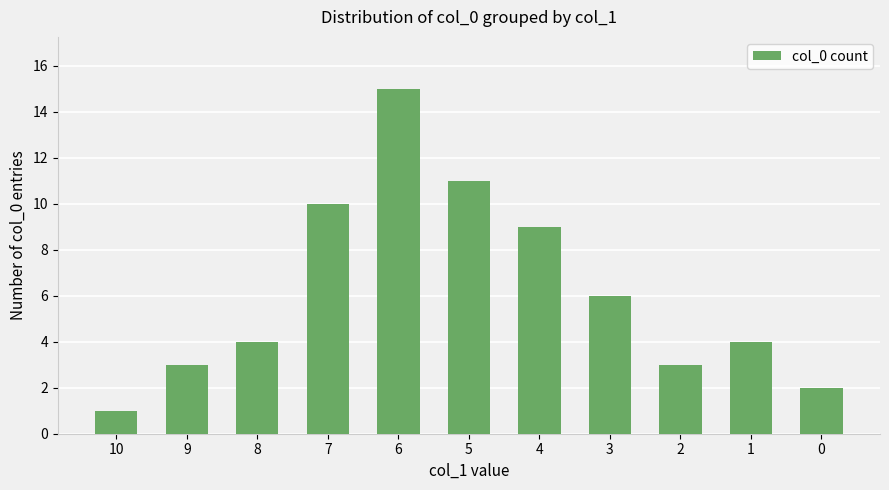

What is the value of the 8th bar from the left?

6